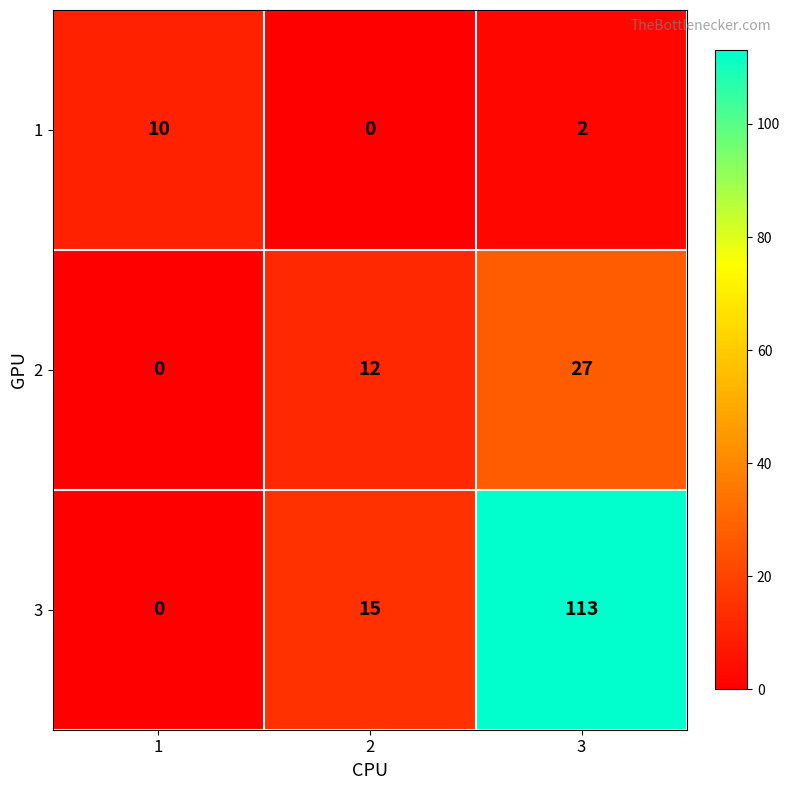

What value does the 3 series have at 2?

15